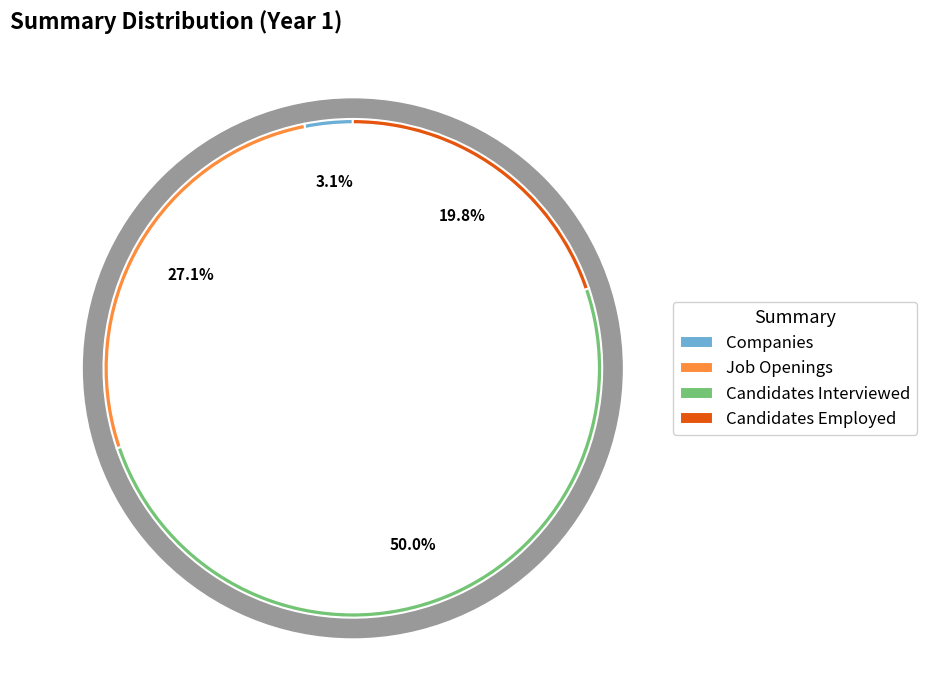

The Candidates Interviewed slice represents 62% of the pie. True or false?

False